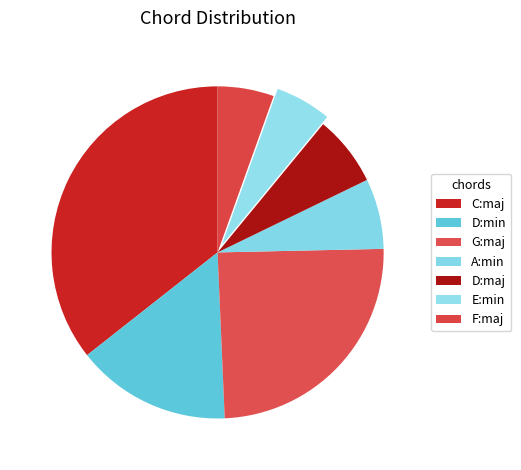

Is G:maj the majority of the pie?

No